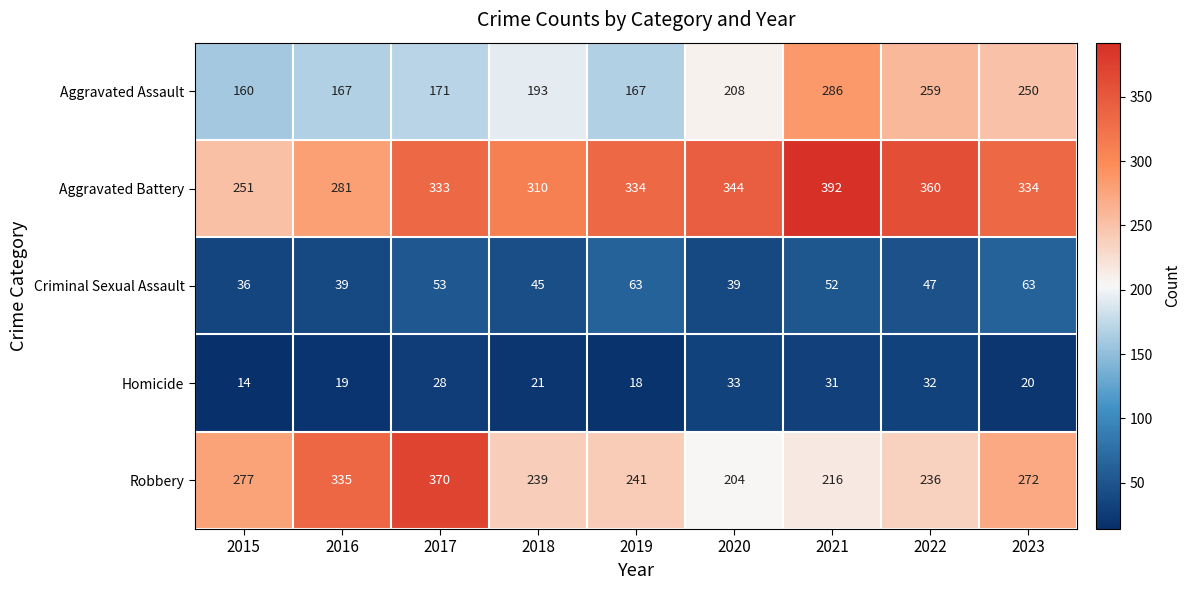

Which label corresponds to the largest value in the chart?

2021